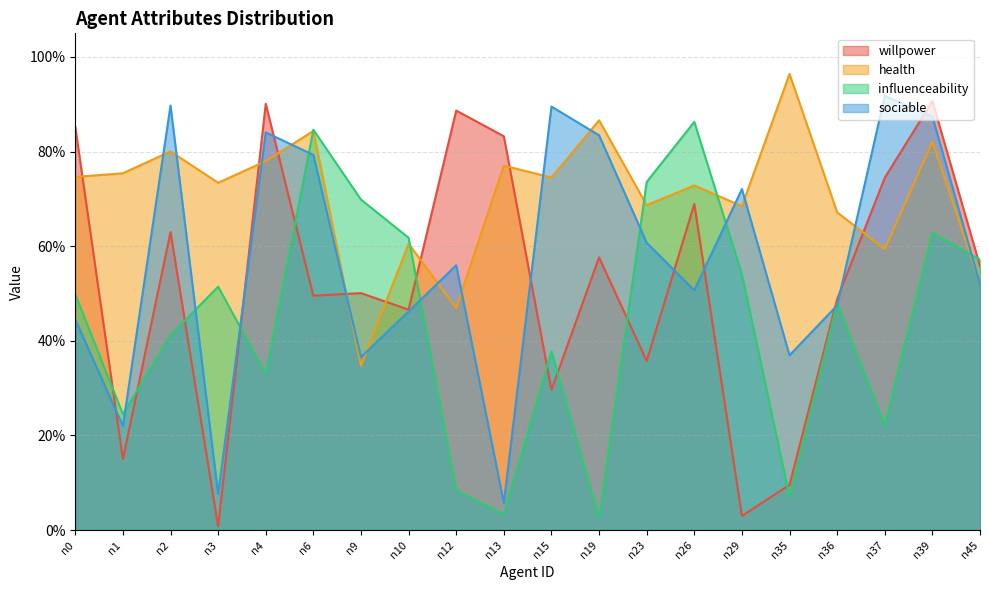

What is the lowest value of the health series?

0.3